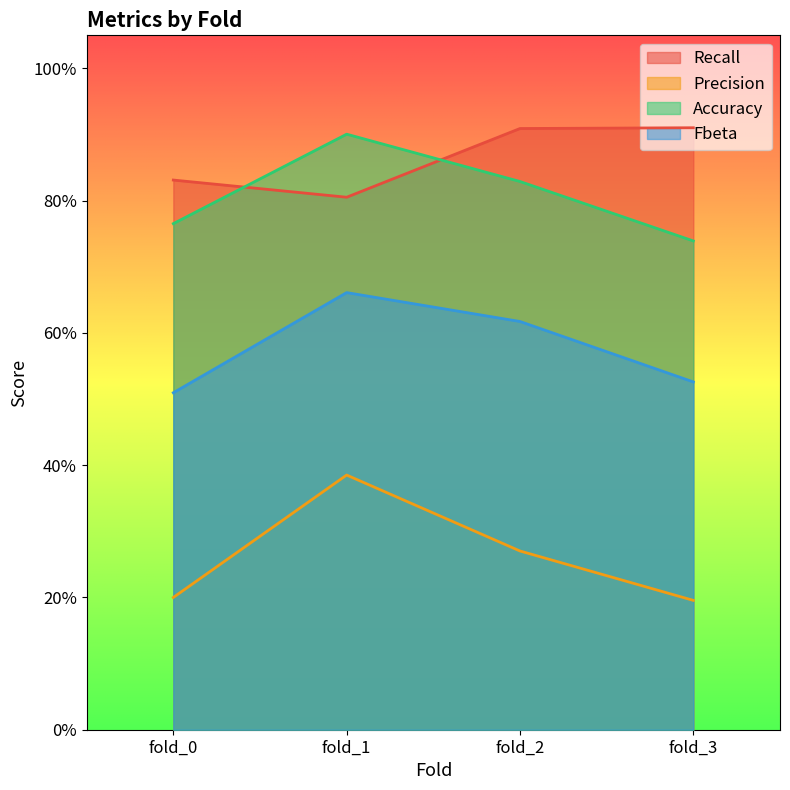

What is the maximum value shown in the chart?

0.9